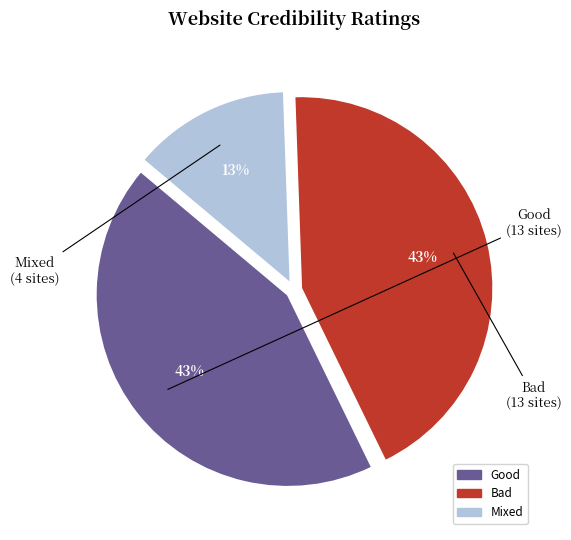

The Good slice represents 43% of the pie. True or false?

True